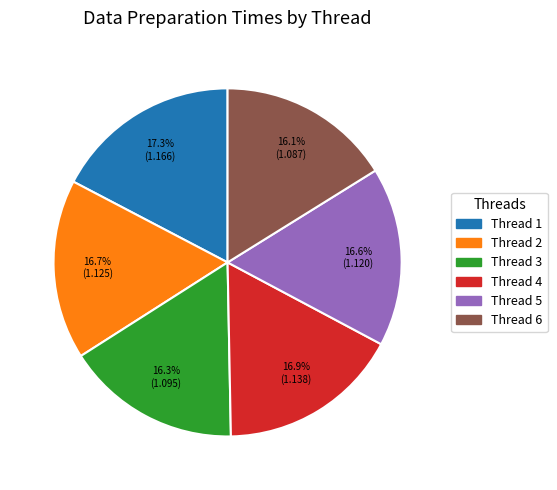

How many segments does this pie chart have?

6